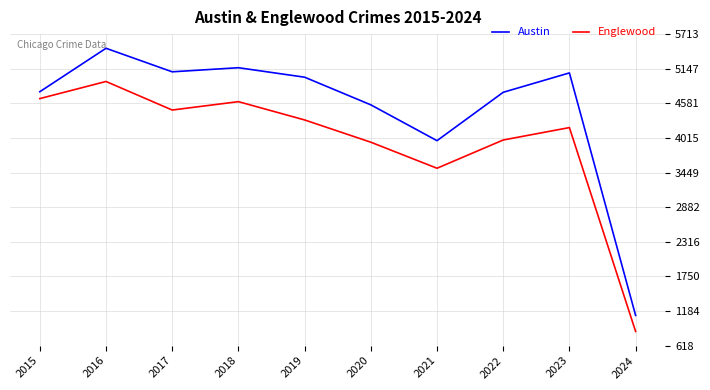

At which label is Austin closest to 3296?

2021